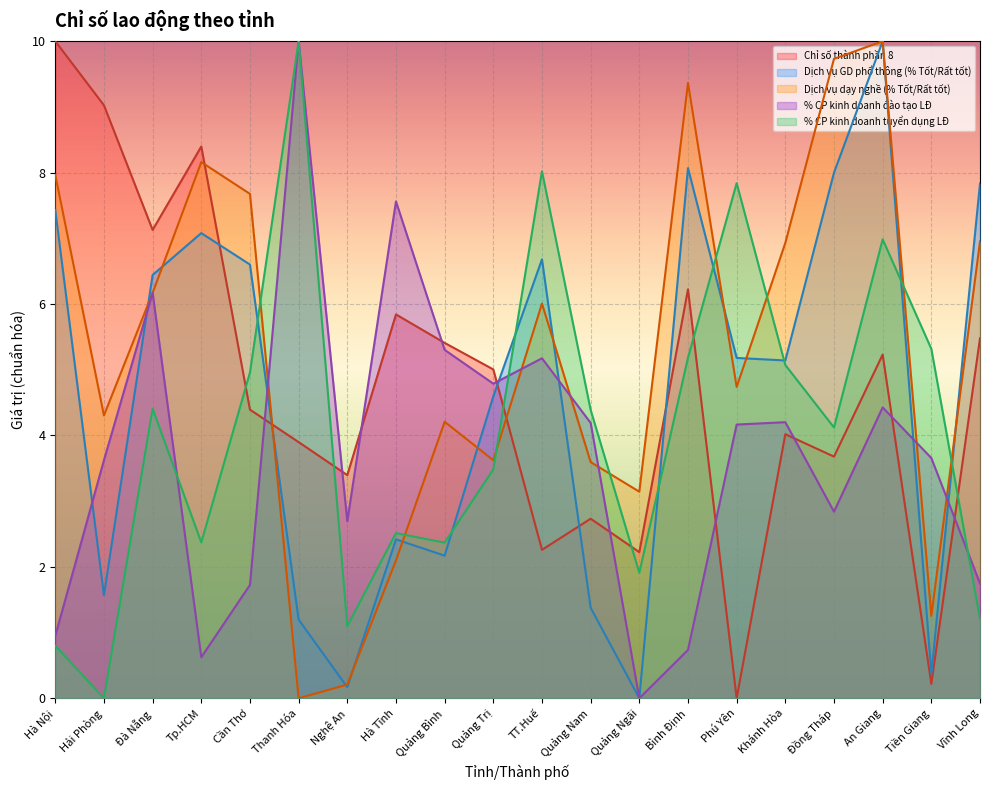

How many times do Dịch vụ GD phổ thông (% Tốt/Rất tốt) and Chỉ số thành phần 8 cross each other?

5